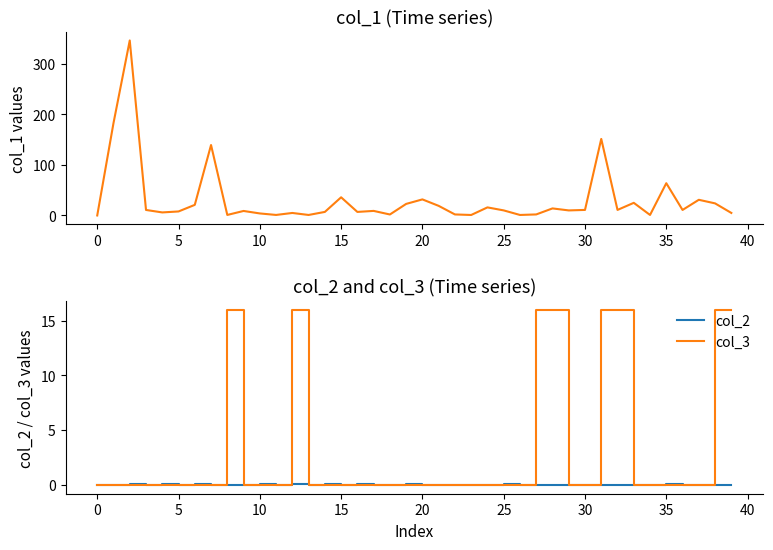

Does the chart display data point markers on the line(s)?

No